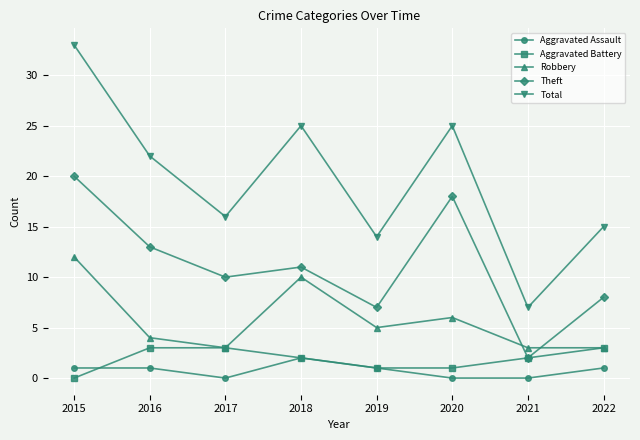

True or false: Aggravated Battery and Total intersect in this chart.

False